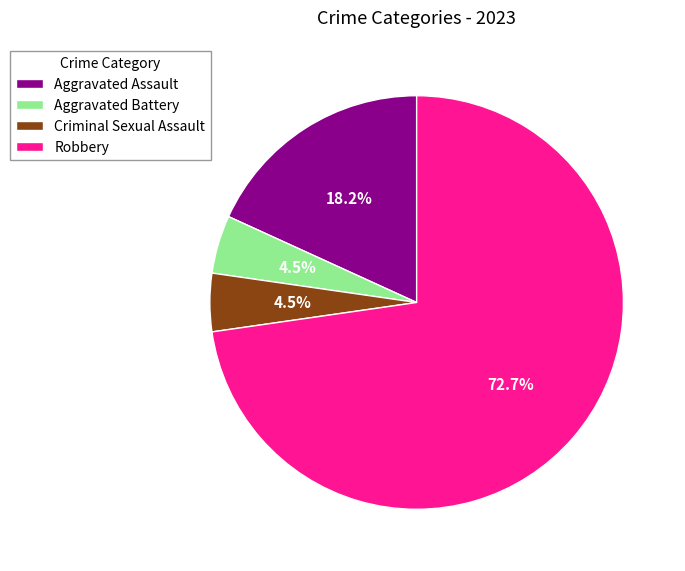

What portion of the pie excludes Aggravated Assault?

81.8%